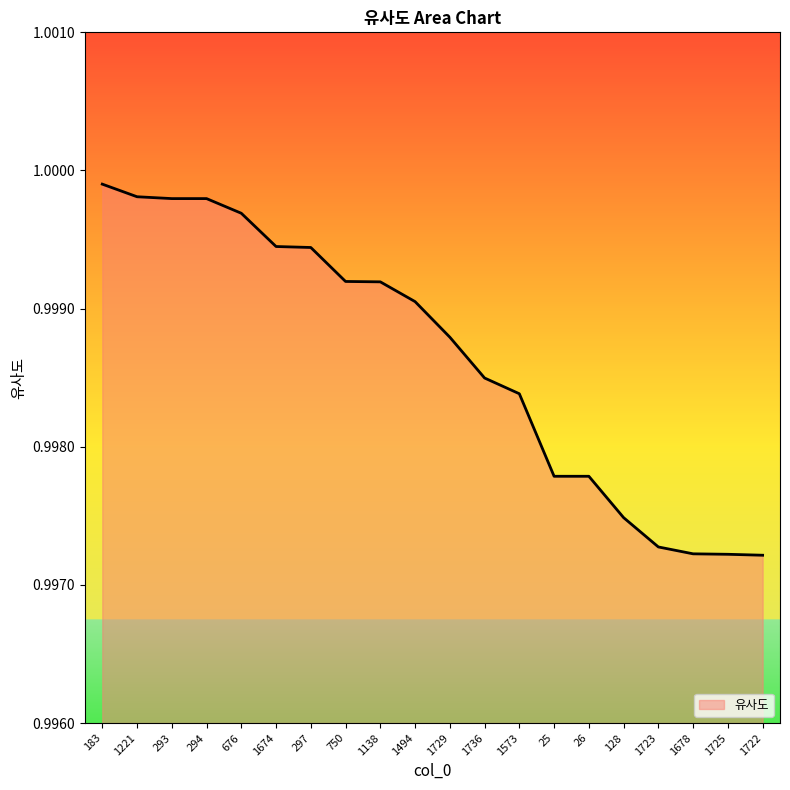

Is it true that the value at 297 is 1.8?

False